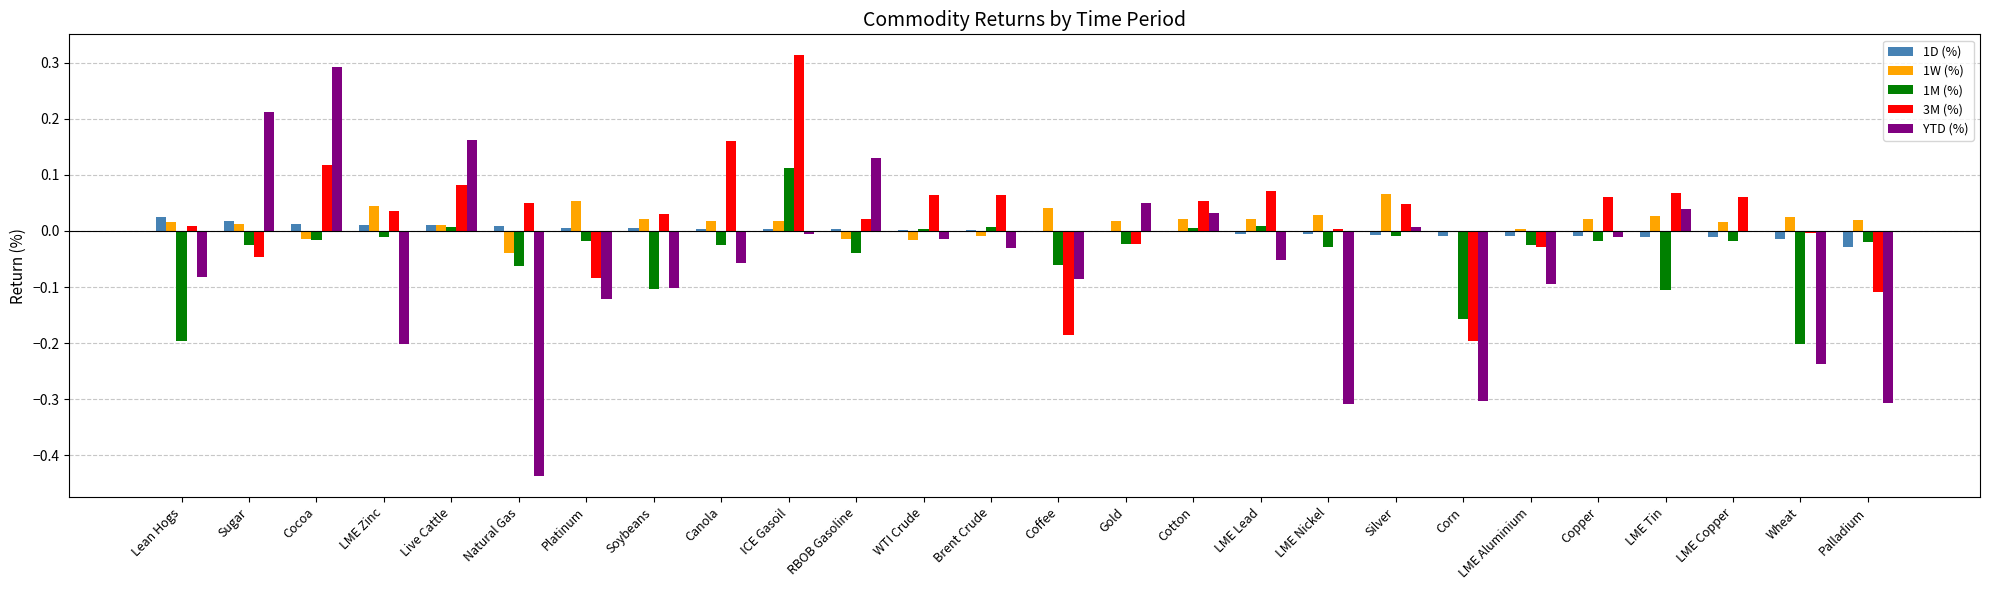

Between Soybeans and Gold, which series saw the biggest shift?

YTD (%)